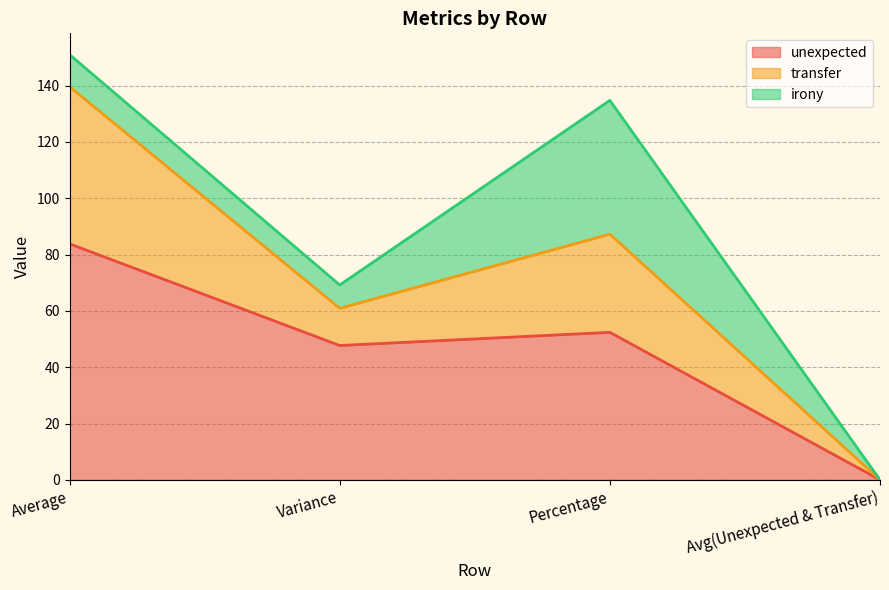

Which series has the largest total across all categories?

unexpected